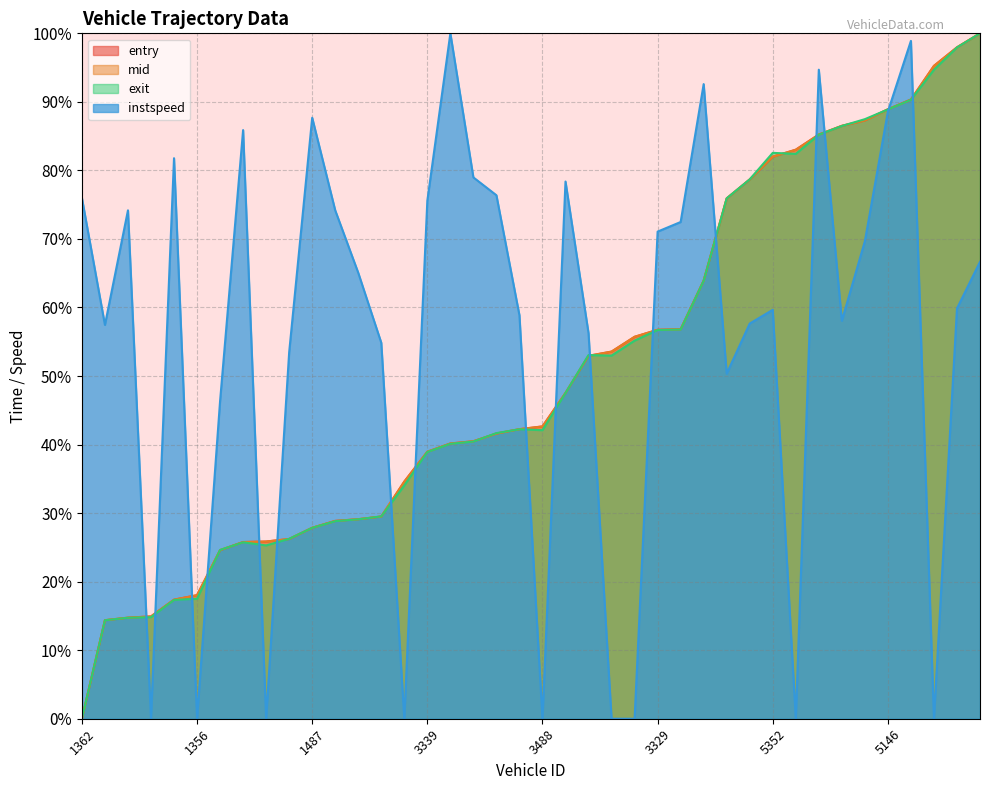

Rank the series by their maximum value, from lowest to highest.

entry, mid, exit, instspeed